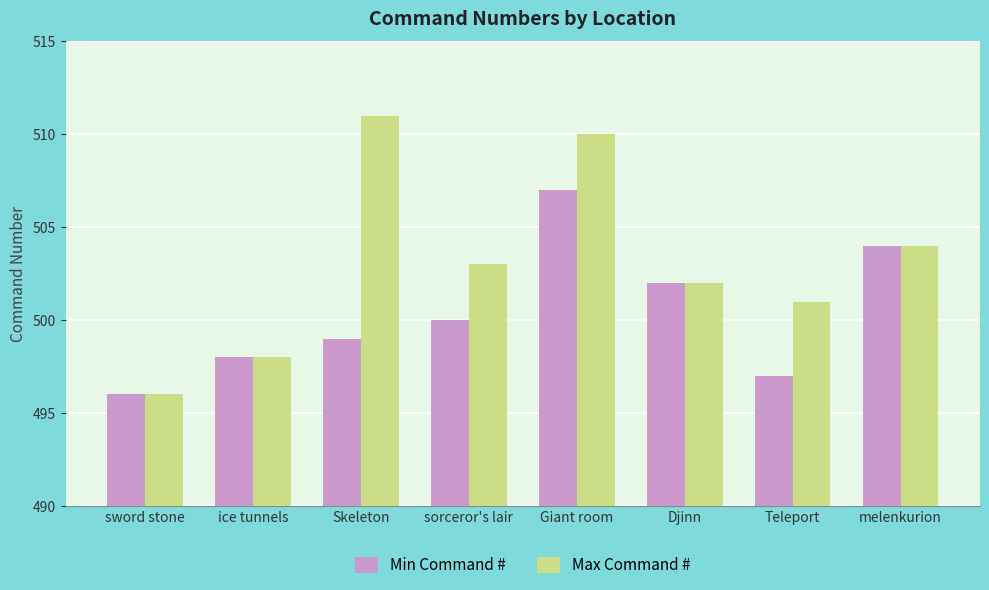

Is it true that Max Command # equals 501 at Teleport?

True